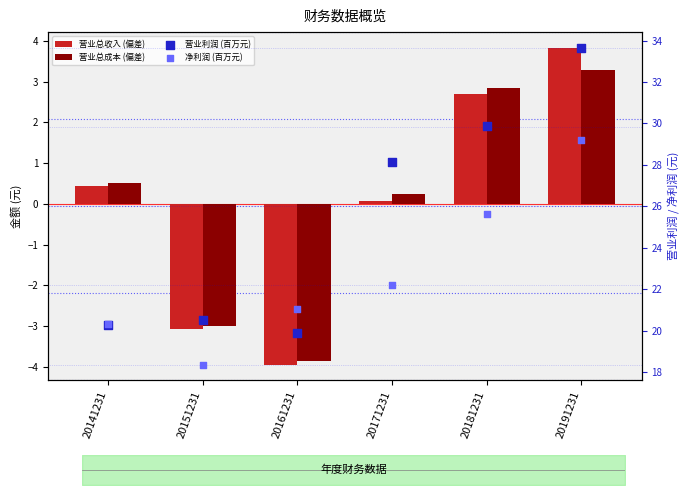

Which series reaches the minimum Y coordinate?

营业总收入 (偏差)